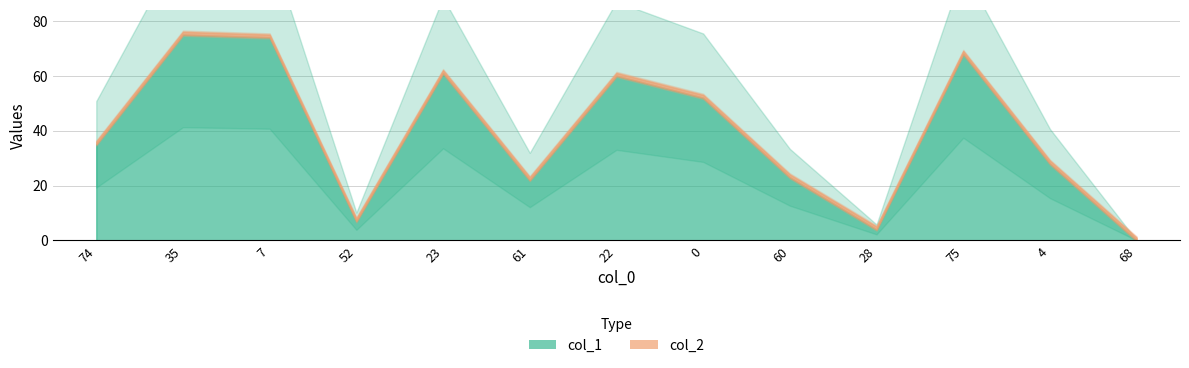

Reading right to left, extract all data points from this chart.

col_1: 68=0	4=28	75=68	28=4	60=23	0=52	22=60	61=22	23=61	52=7	7=74	35=75	74=35
col_2: 68=1	4=1	75=1	28=1	60=1	0=1	22=1	61=1	23=1	52=1	7=1	35=1	74=1